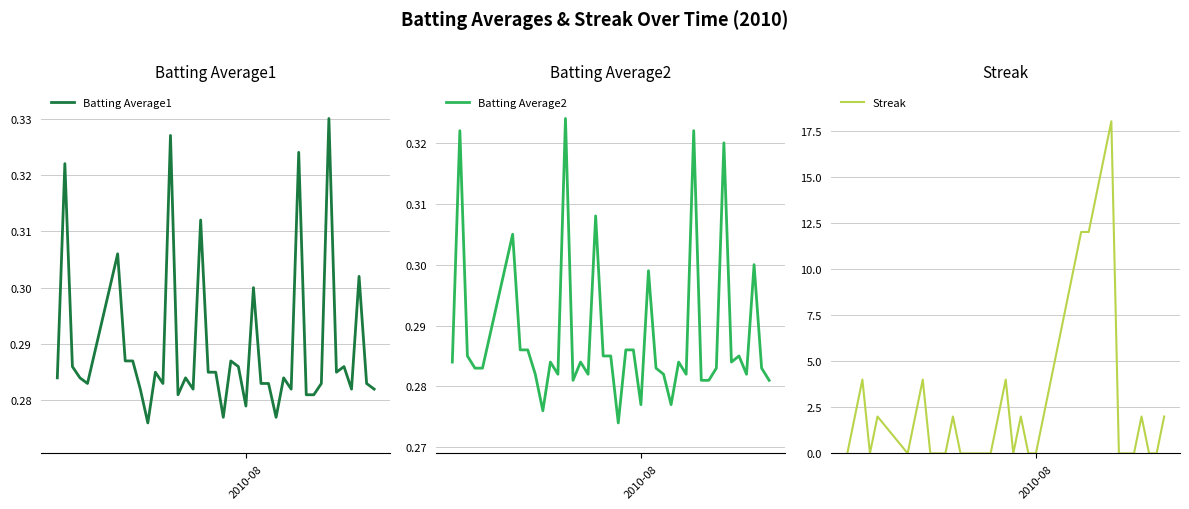

The Batting Average2 series shows 0.1 at 36. True or false?

False